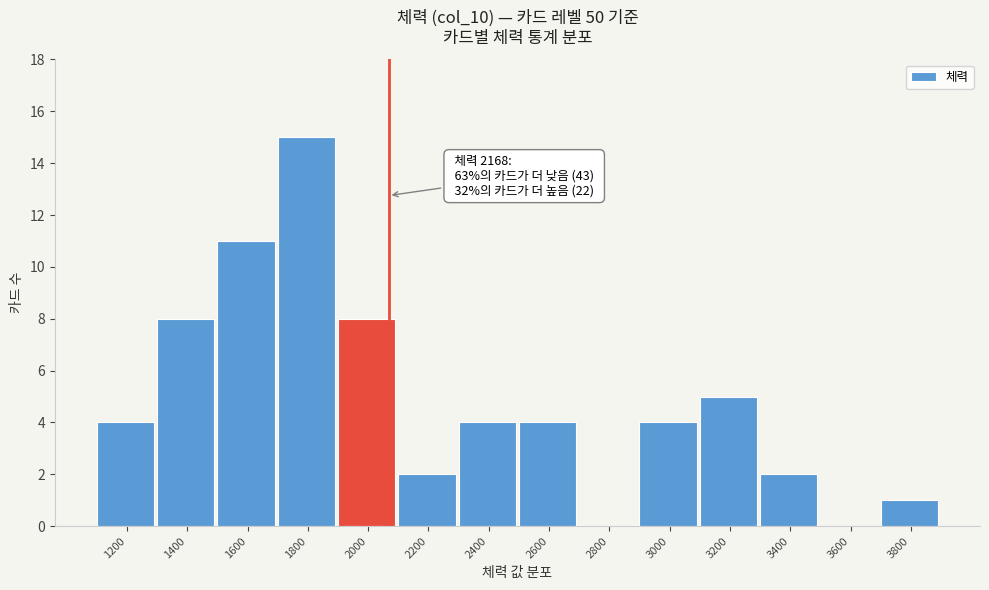

Reading left to right, transcribe all the data shown in this chart.

1200=4	1400=8	1600=11	1800=15	2000=8	2200=2	2400=4	2600=4	2800=0	3000=4	3200=5	3400=2	3600=0	3800=1